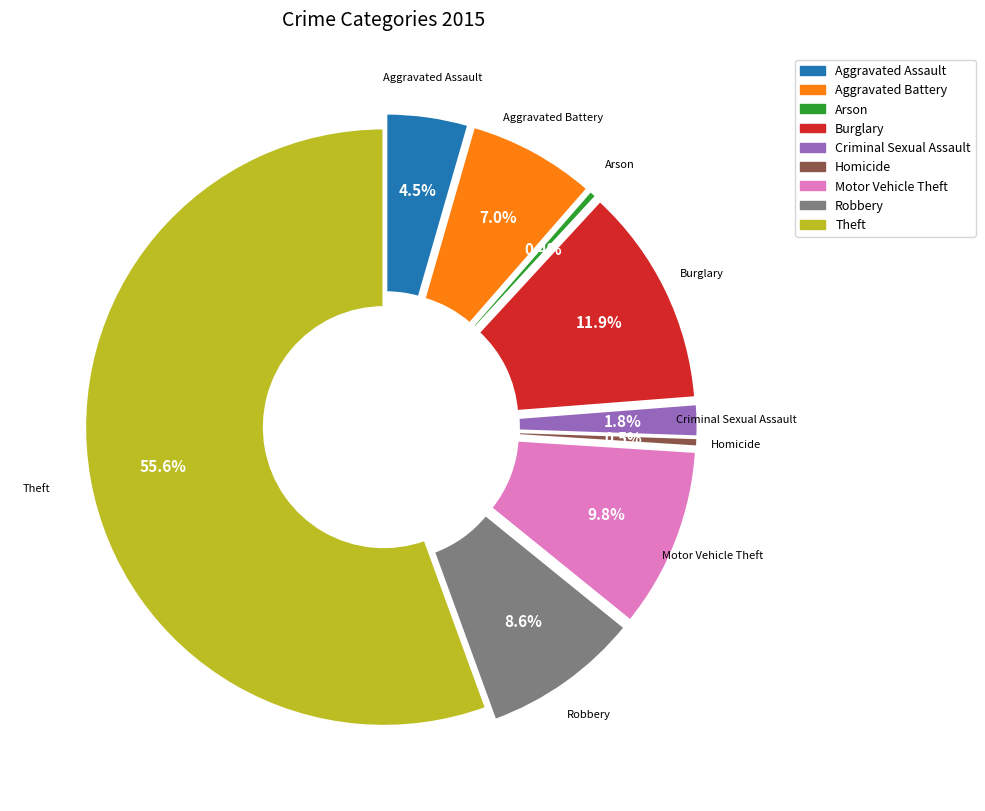

Which has a higher value, Criminal Sexual Assault or Homicide?

Criminal Sexual Assault